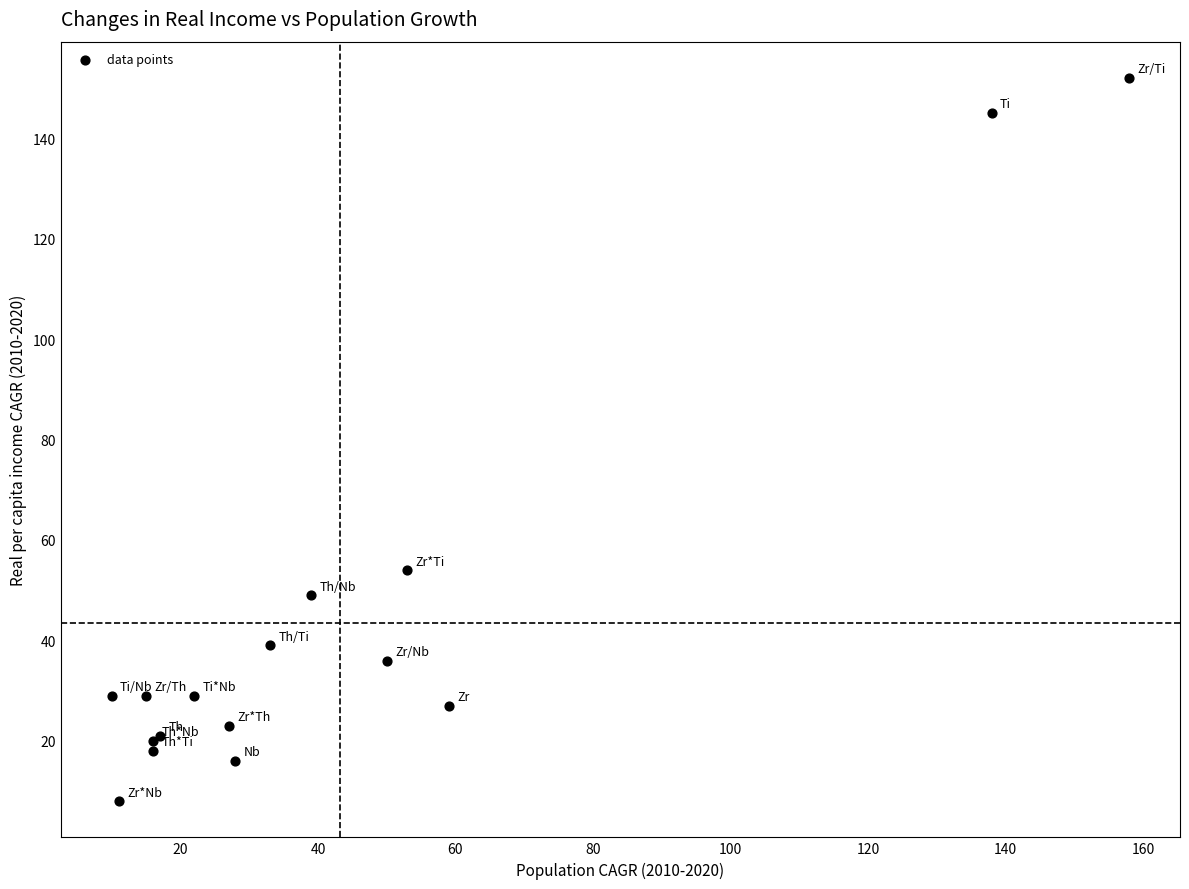

What Y value in the scatter plot is closest to 80?

54